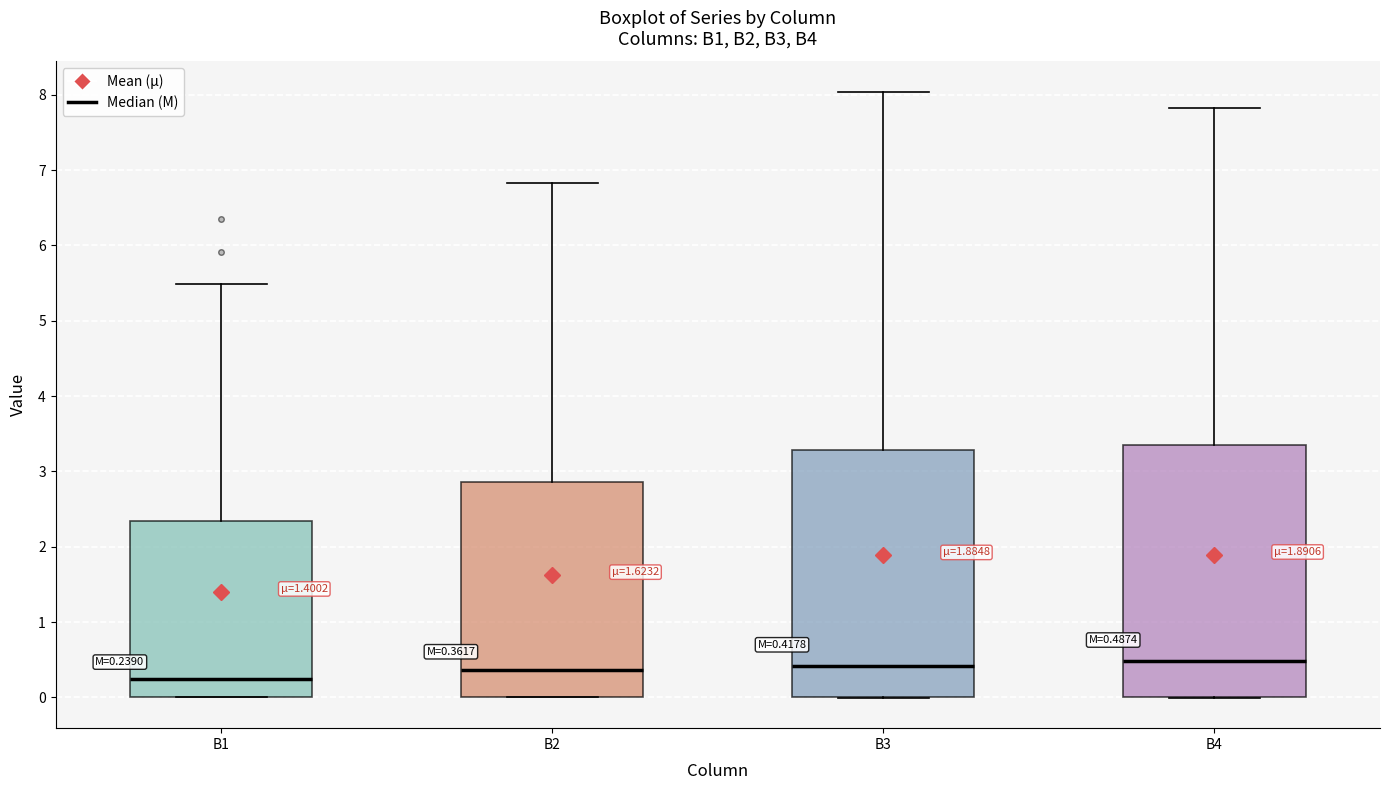

Which box has the lowest median line?

B1